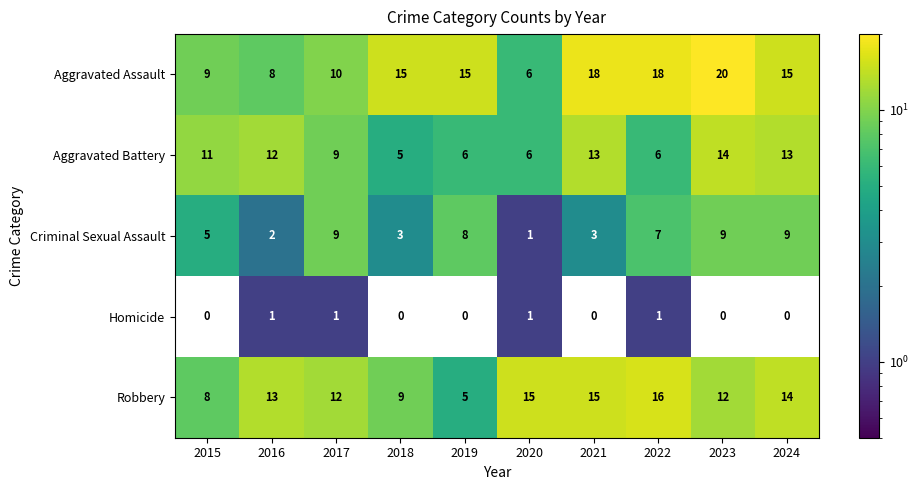

Which series has the largest total across all categories?

Aggravated Assault